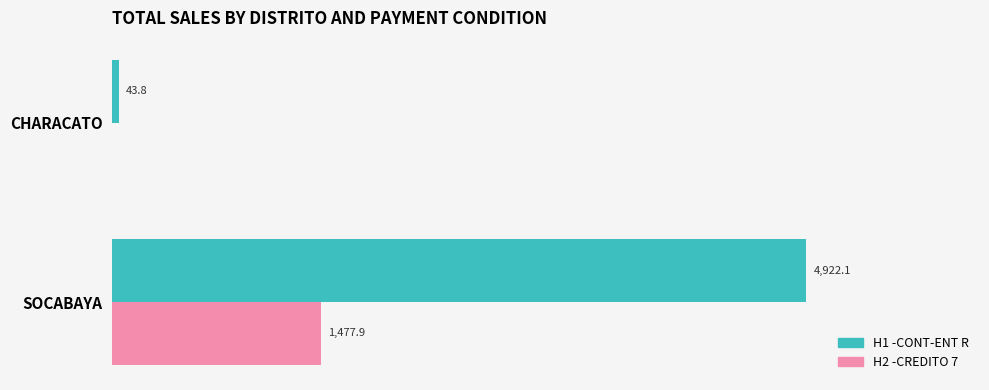

At which category is the sum across all series the highest?

SOCABAYA